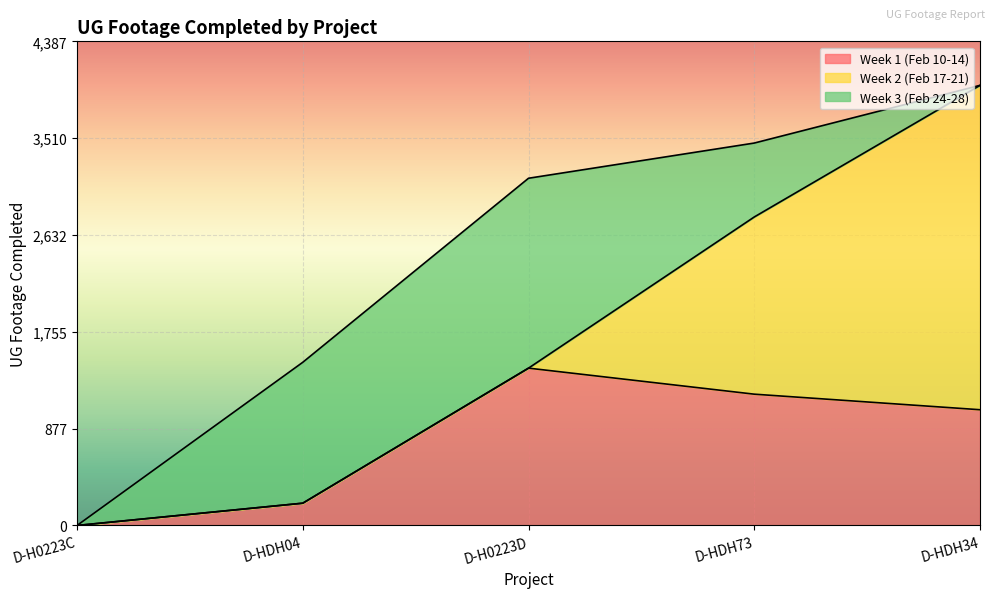

At which label is Week 2 (Feb 17-21) closest to 1470?

D-HDH73